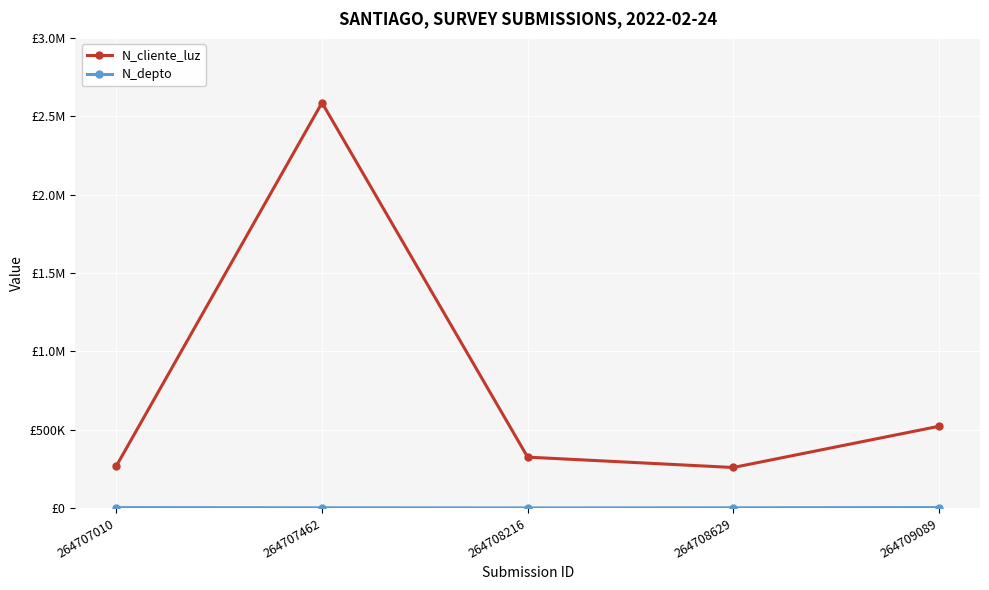

Does the chart have visible grid lines?

Yes